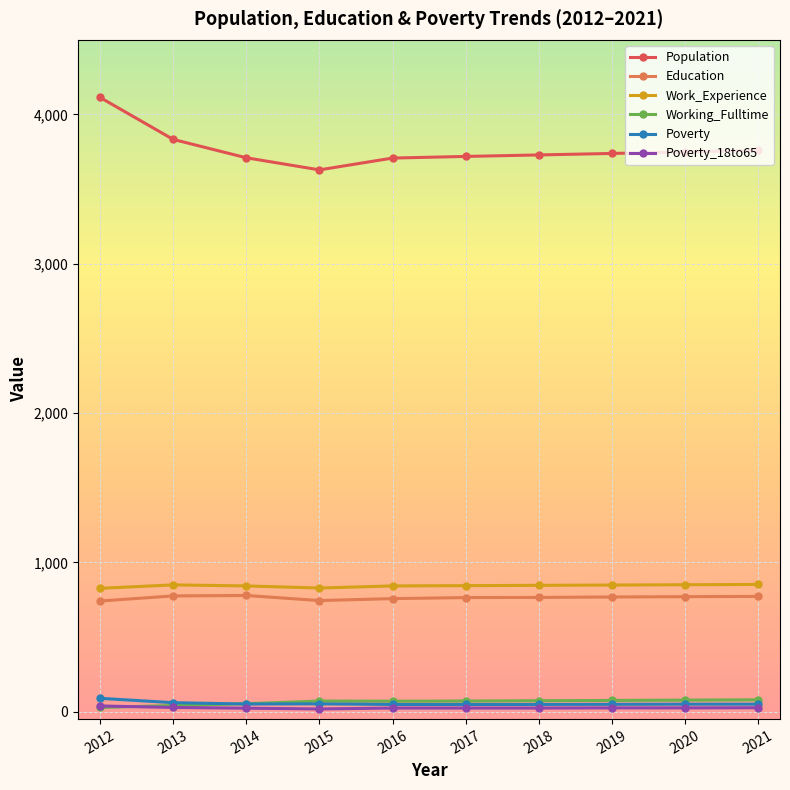

What is the lowest value of the Education series?

741